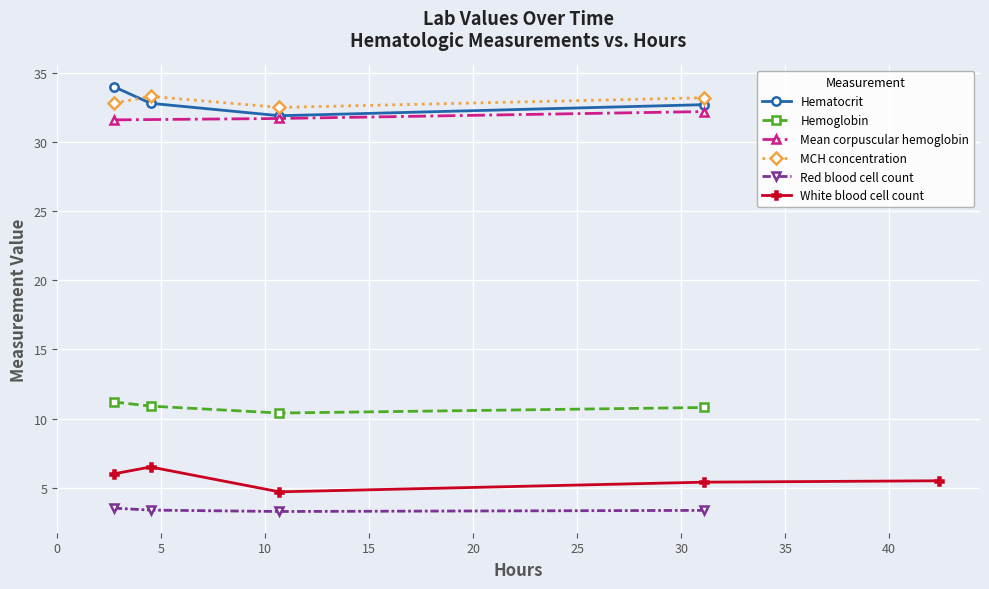

The value at 2 is 46.6. True or false?

False